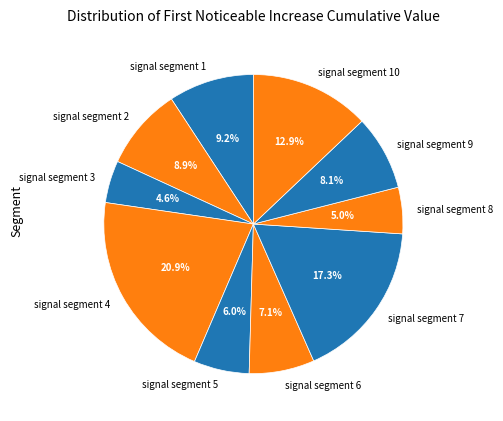

Between signal segment 1 and signal segment 4, which is larger?

signal segment 4